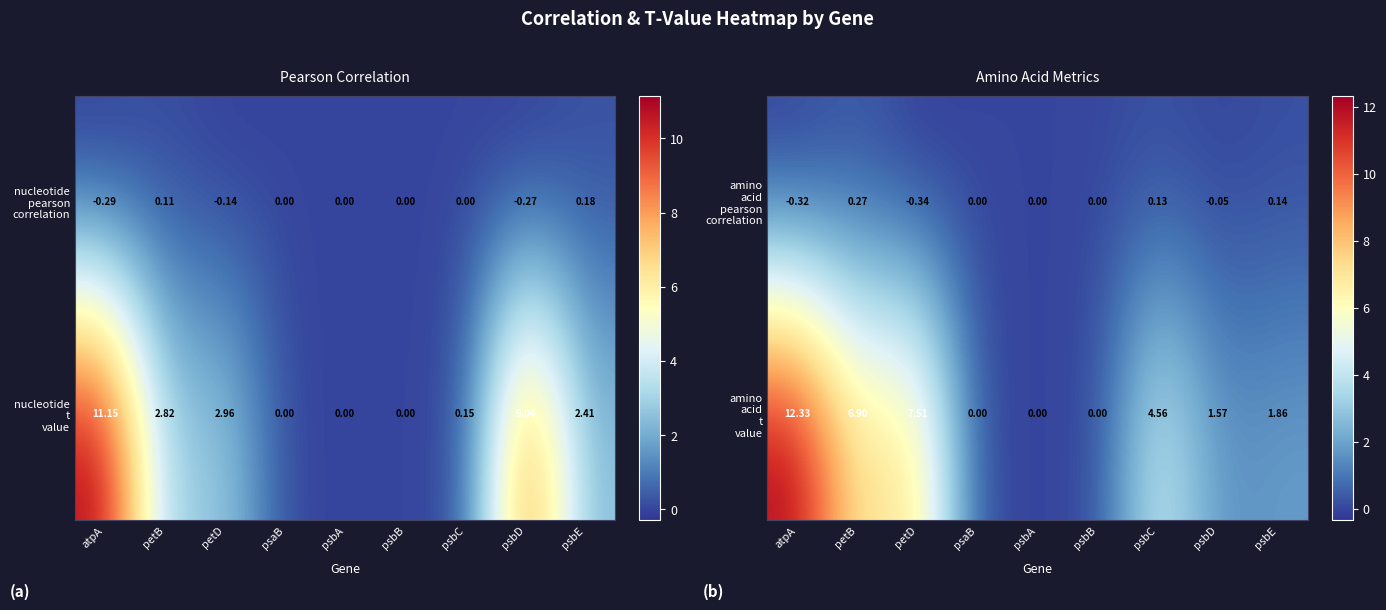

How many positive values does the amino acid pearson correlation series have?

3